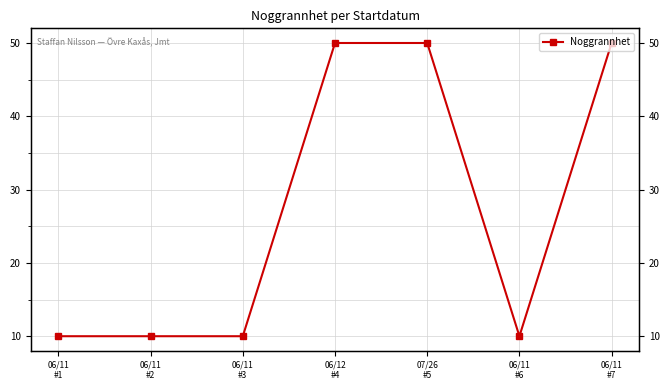

Which category has the lowest value across all series?

06/11
#1